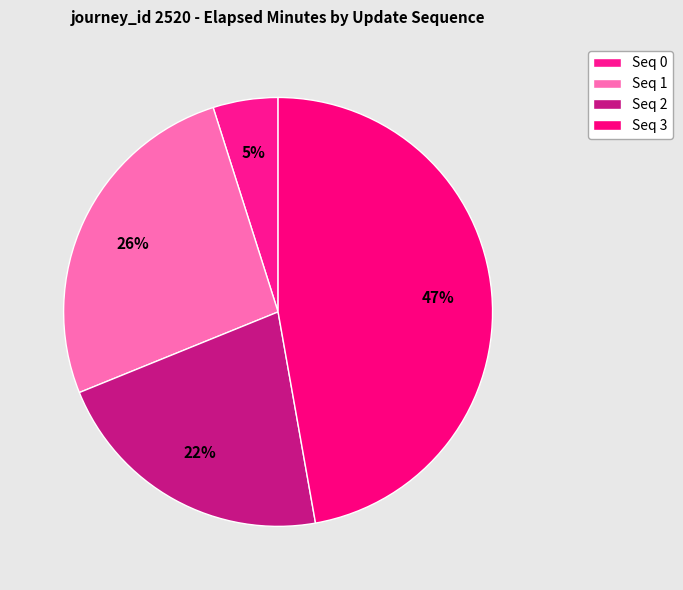

How many segments does this pie chart have?

4